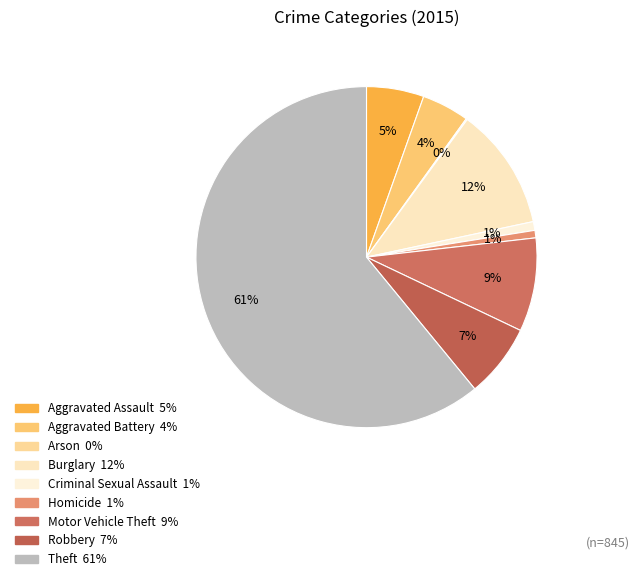

The Aggravated Assault slice represents 11% of the pie. True or false?

False